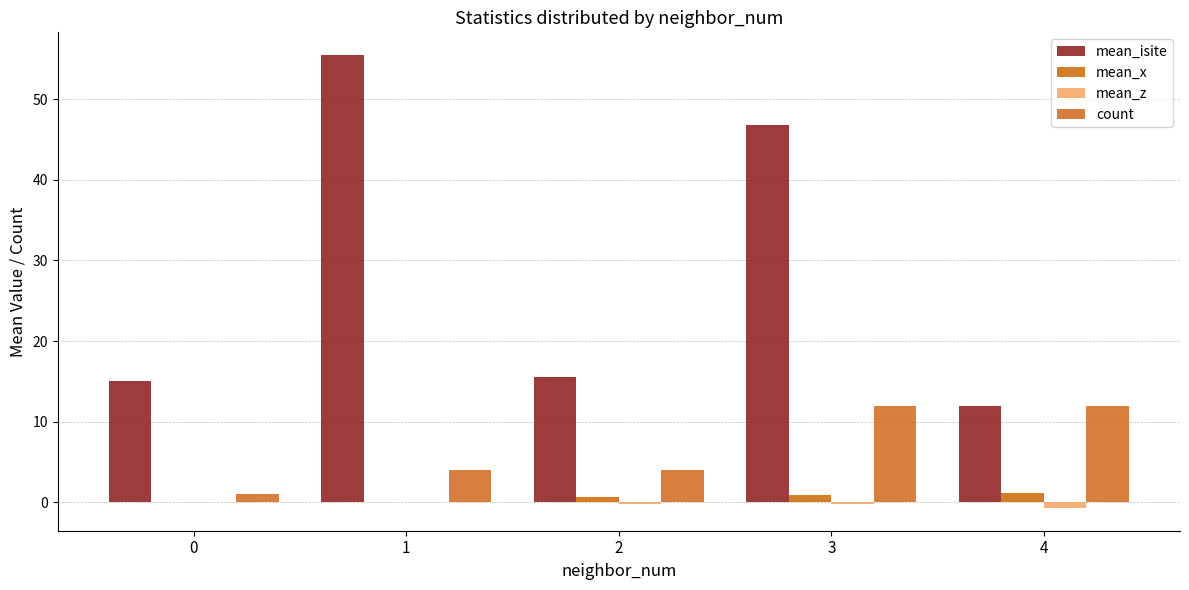

What is the approximate value of count at 1?

4.0